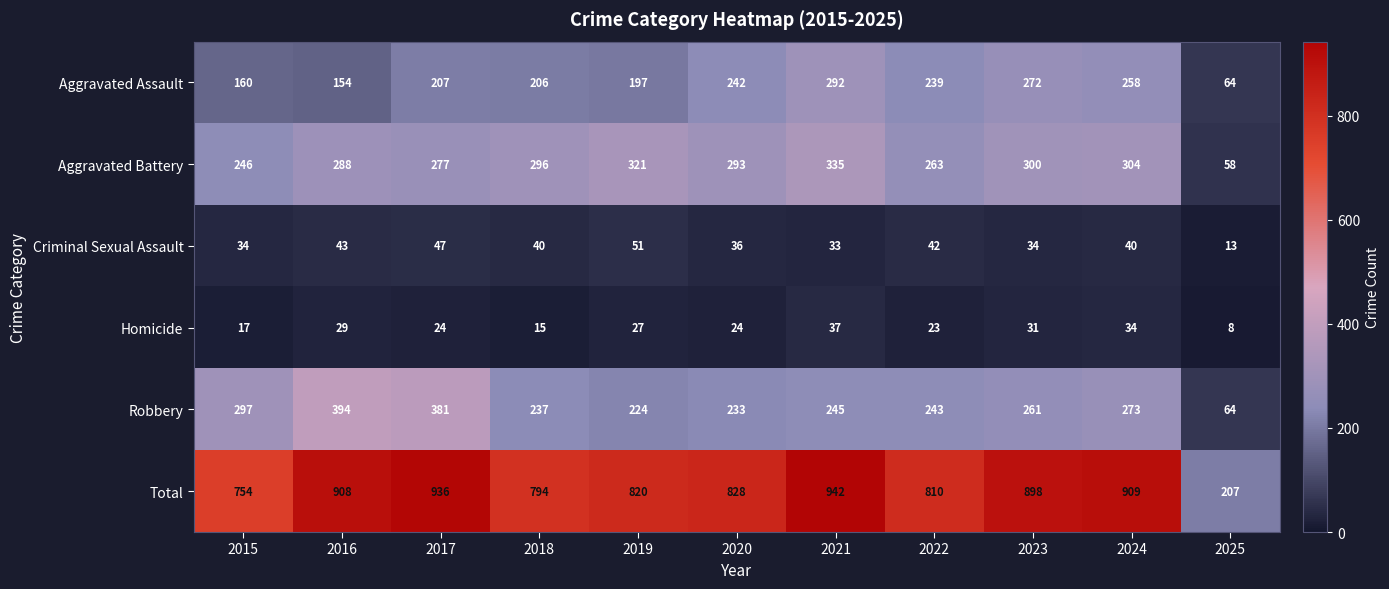

At how many categories does at least one series exceed 526?

10